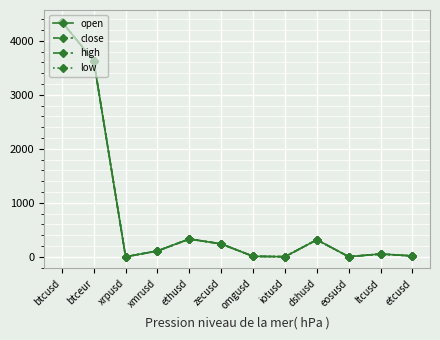

Rank the series by their average value, from highest to lowest.

high, close, open, low